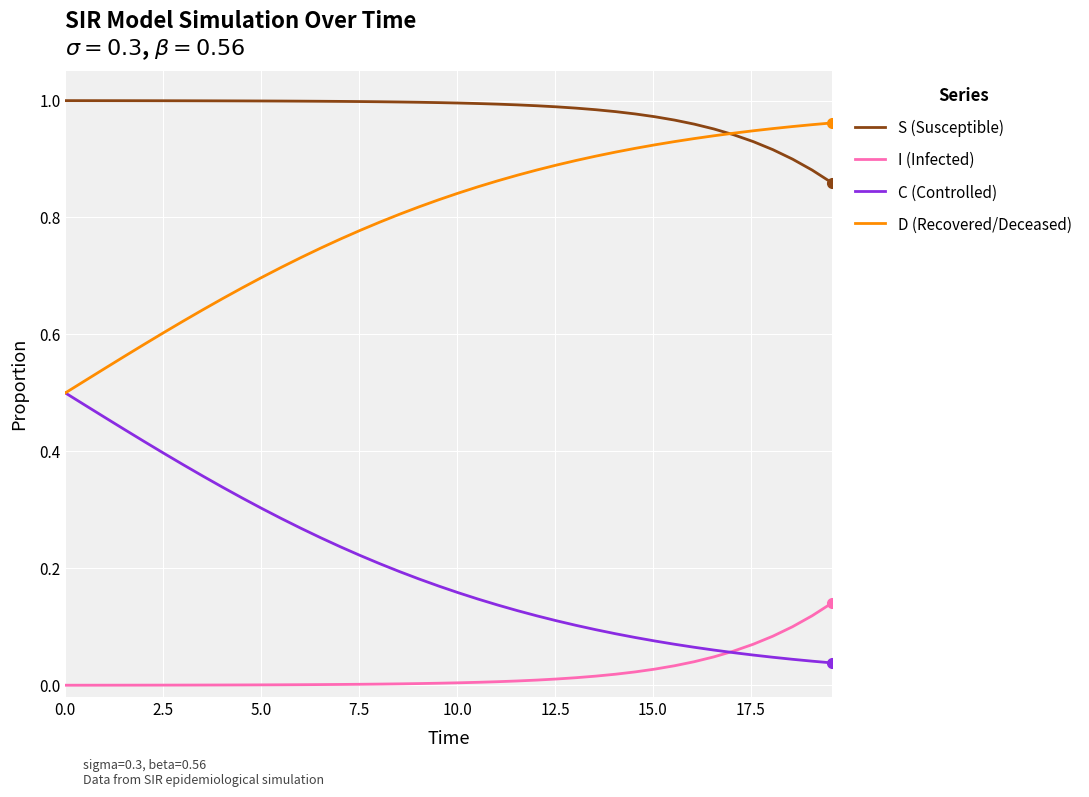

List the series in order of their overall mean, lowest first.

I (Infected), C (Controlled), D (Recovered/Deceased), S (Susceptible)